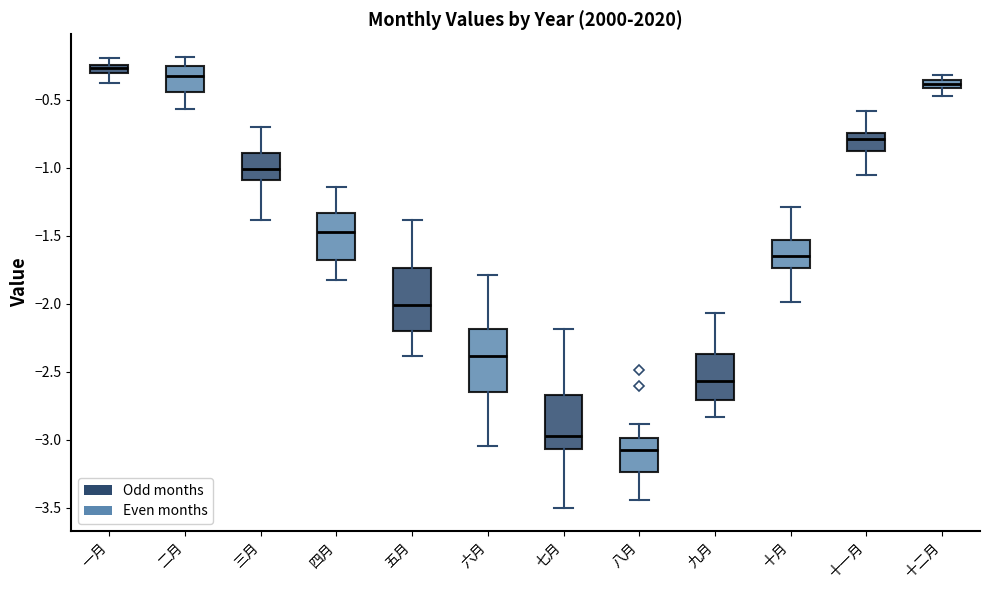

Which box's median line is the lowest?

八月